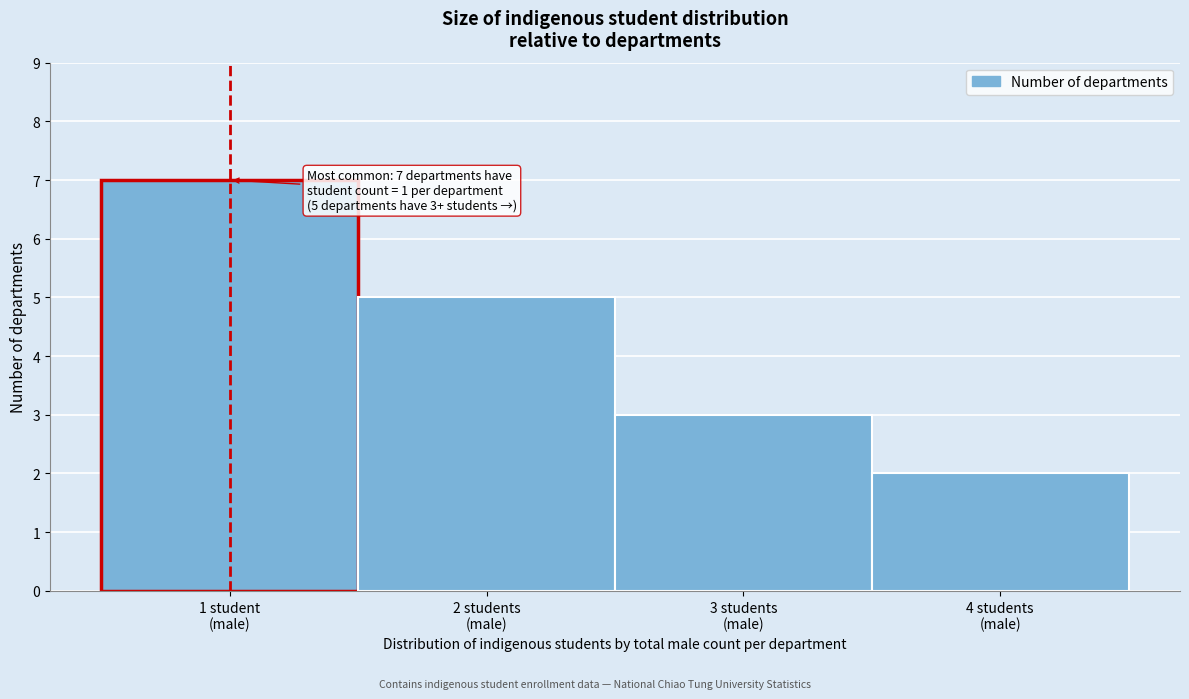

Reading left to right, what are all the values shown in this chart?

7	5	3	2